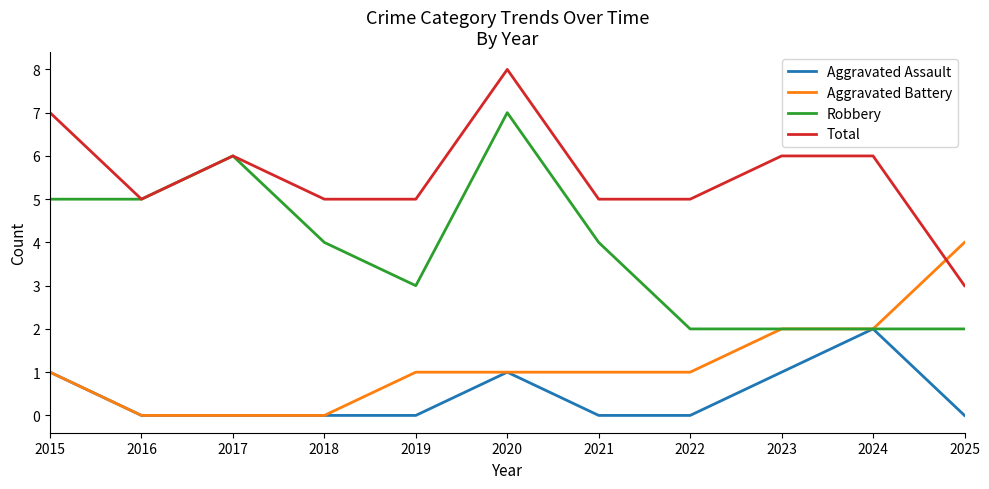

How many Robbery values are between 2 and 5?

9